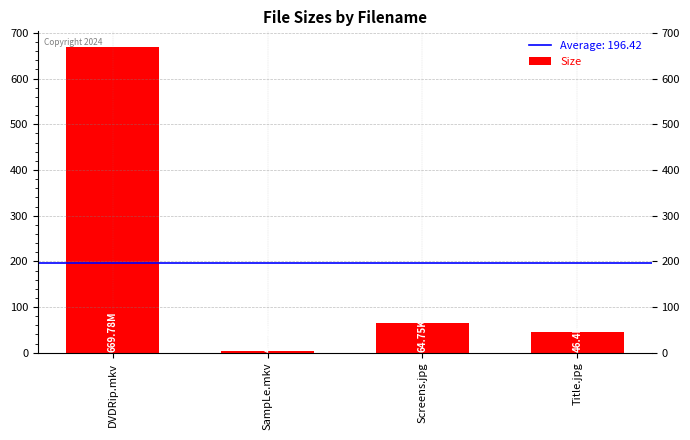

How many bars are there in total?

4